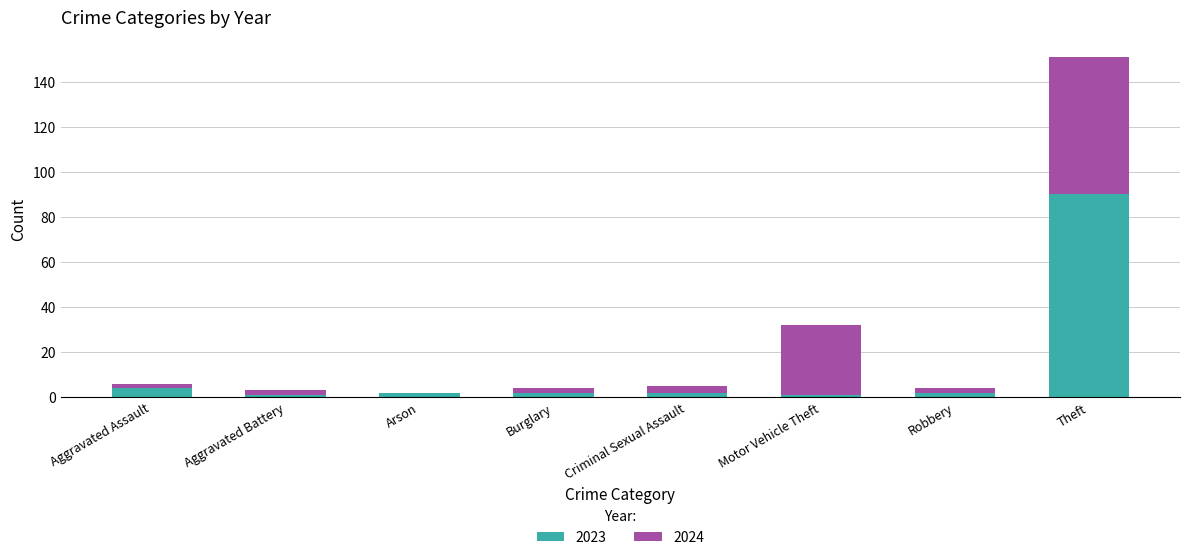

Reading left to right, transcribe the values for 2023.

Aggravated Assault=4	Aggravated Battery=1	Arson=2	Burglary=2	Criminal Sexual Assault=2	Motor Vehicle Theft=1	Robbery=2	Theft=90